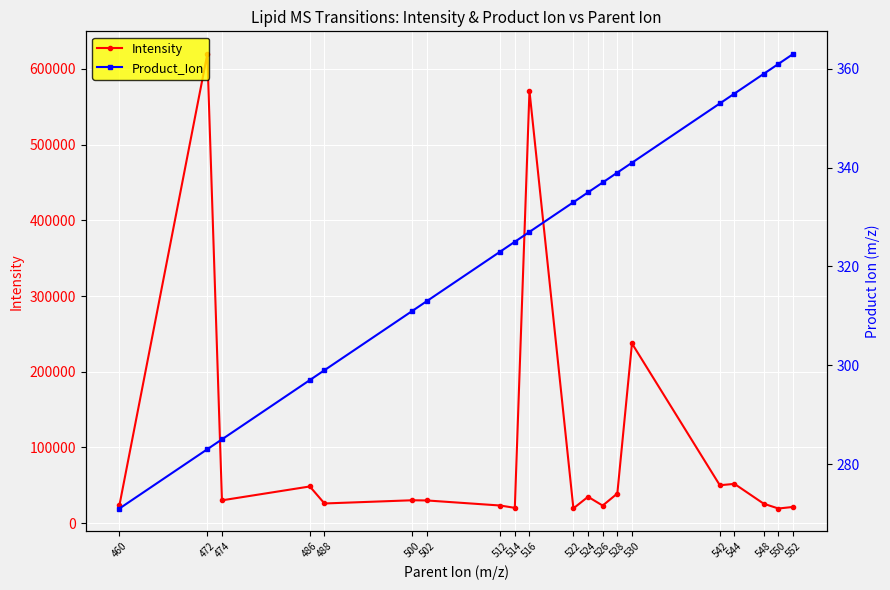

Where is the first local maximum for Intensity?

472